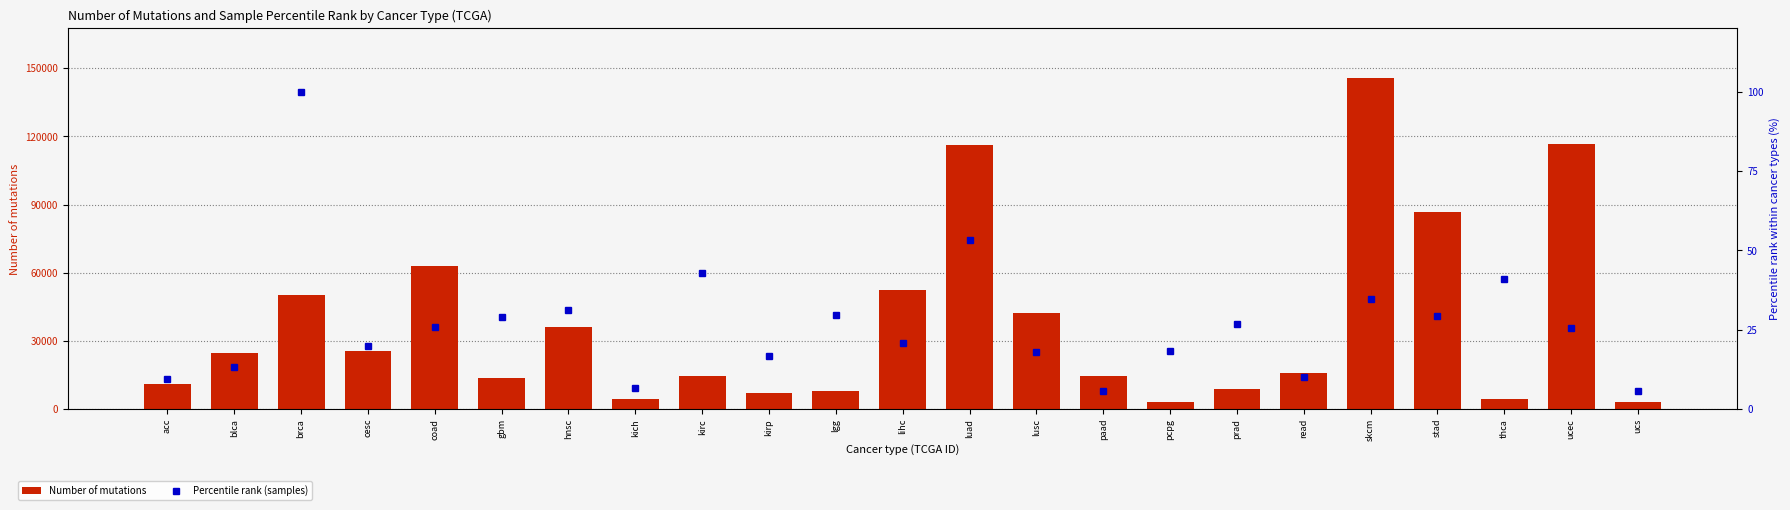

Is it true that Percentile rank (samples) equals 8.9 at hnsc?

False